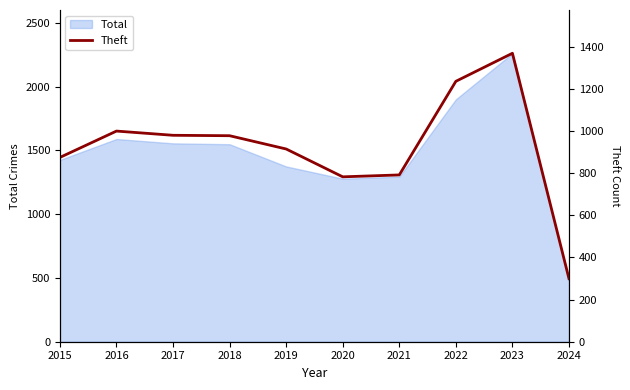

Reading left to right, what are all the values shown in this chart?

874	999	979	977	914	782	791	1235	1368	299